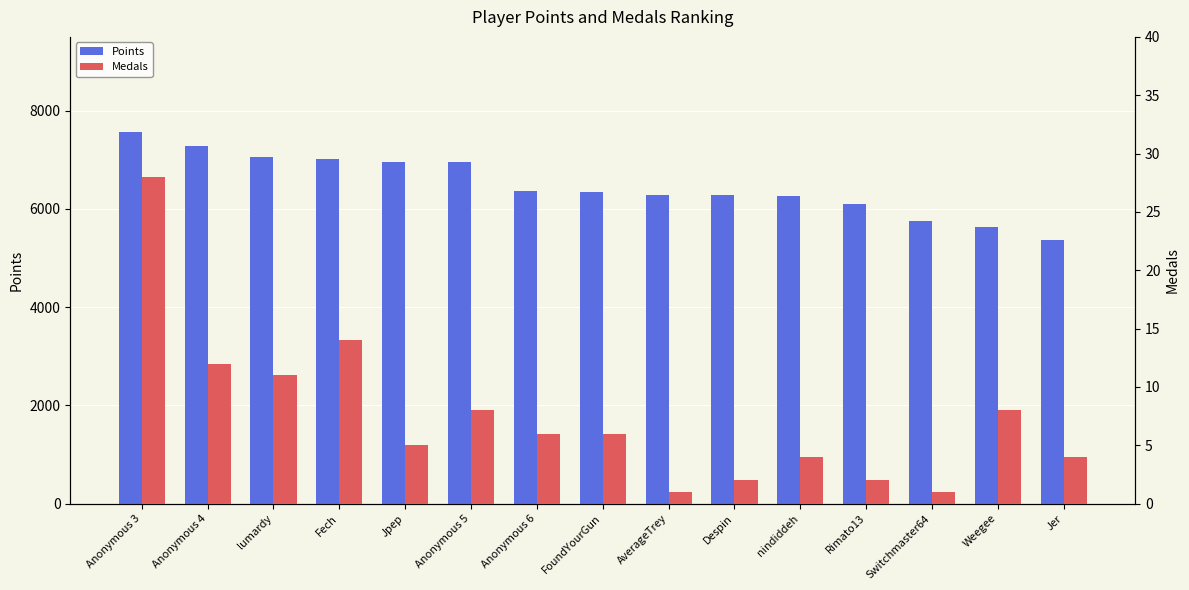

What is the maximum value shown in the chart?

7570